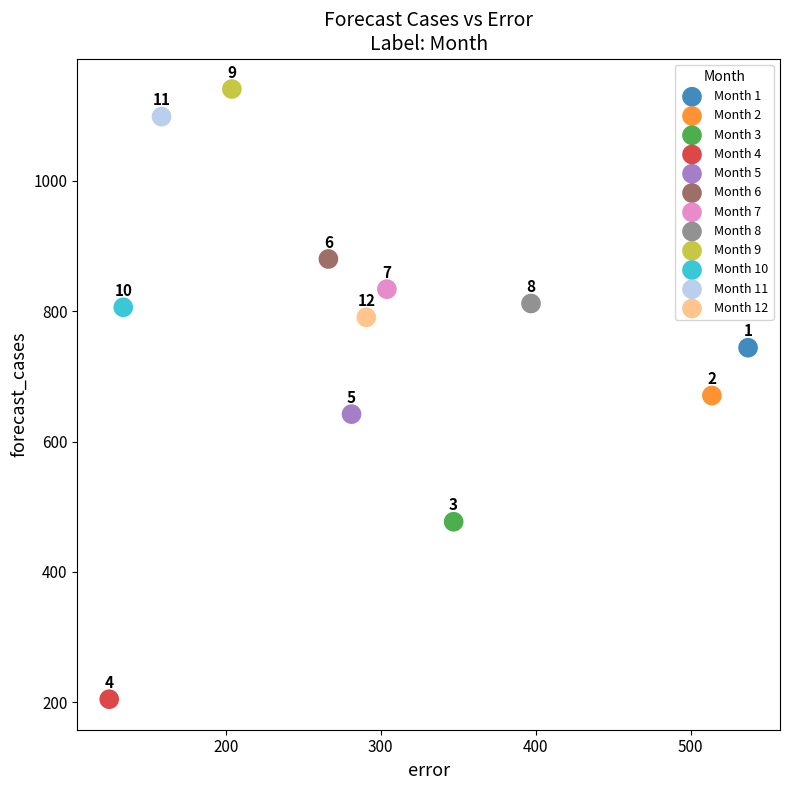

Which series contains the highest Y value?

Month 9